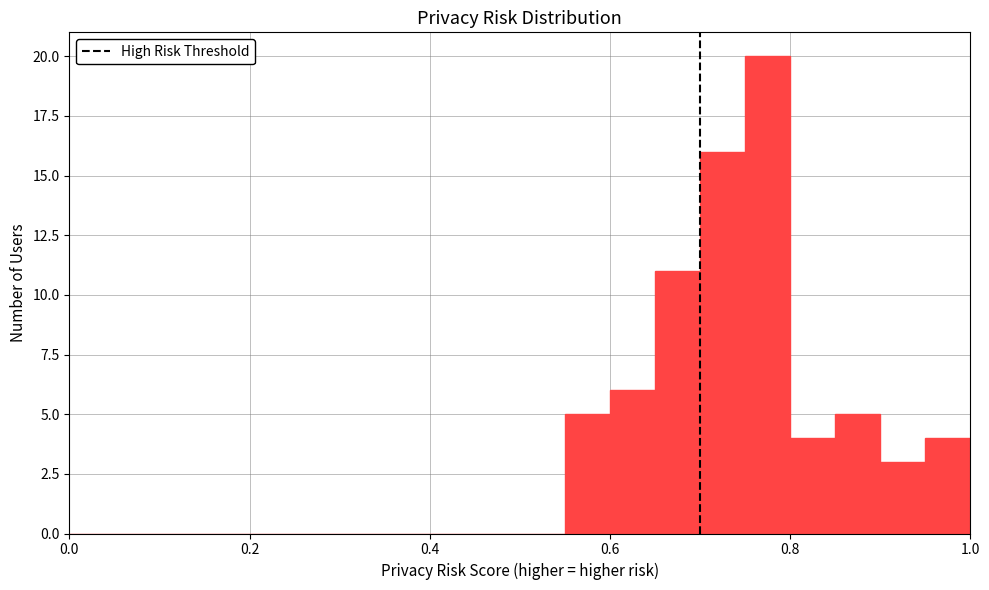

Read against the x-axis, roughly where is the centre of the tallest bar?

0.78